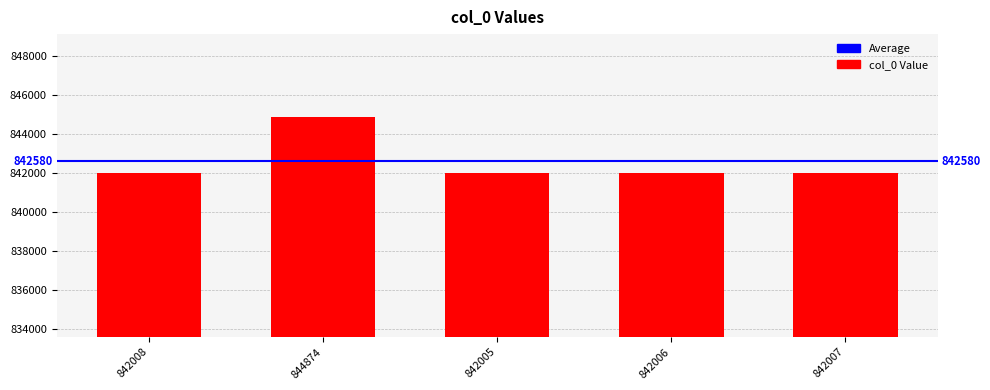

Where does the data first go above 842007?

842008